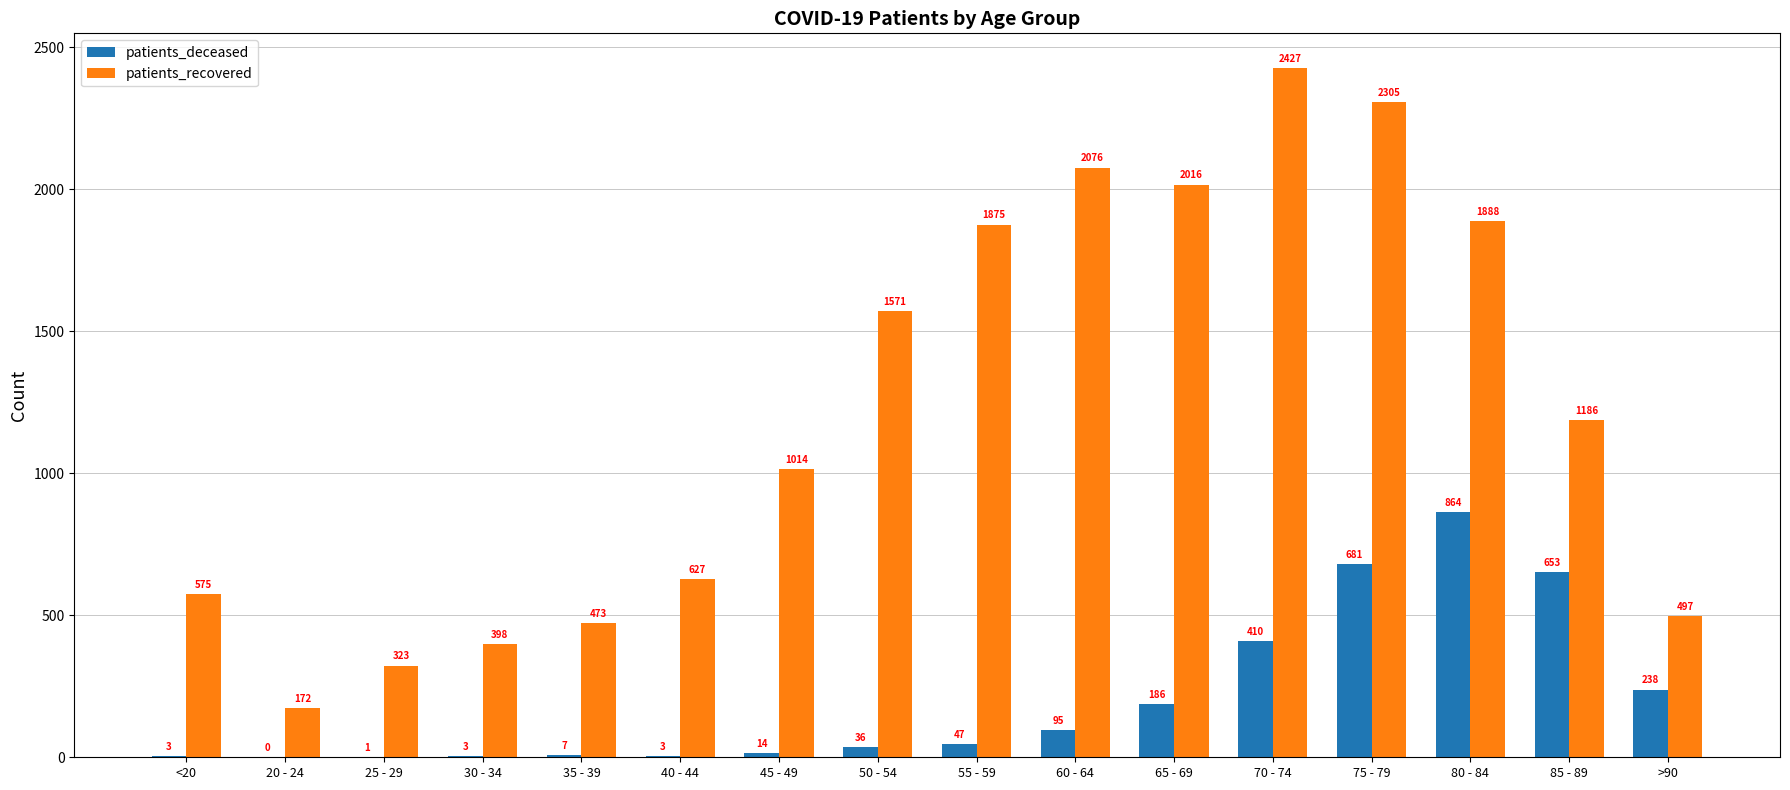

True or false: patients_recovered has a value of 445 at 50 - 54.

False